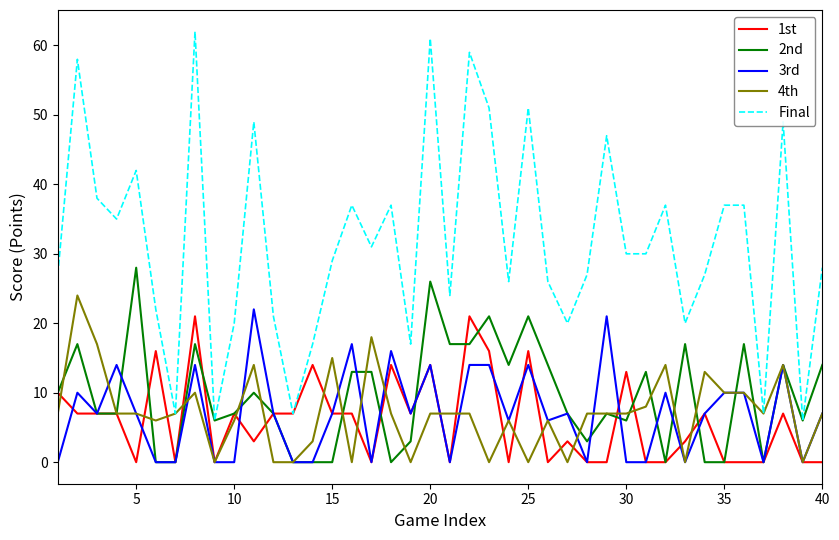

What is the greatest value displayed?

62